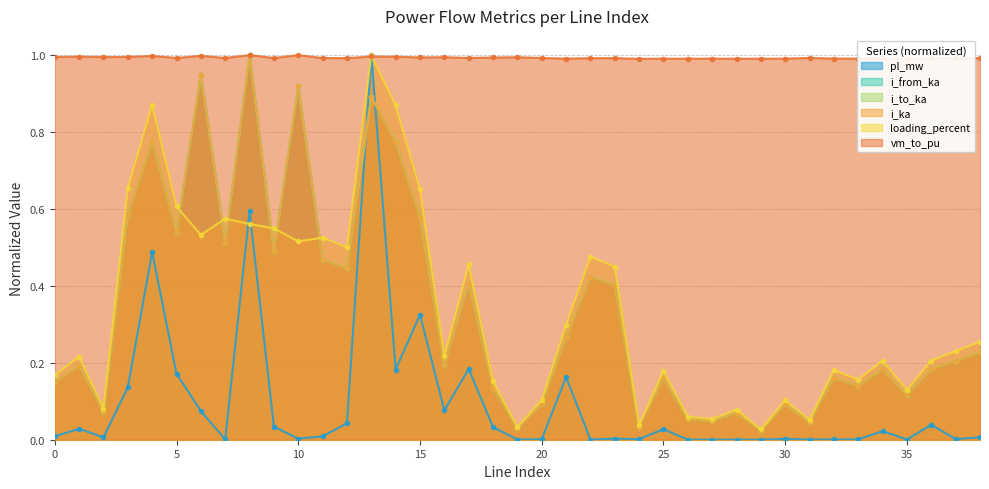

How many lines are shown in the chart?

6